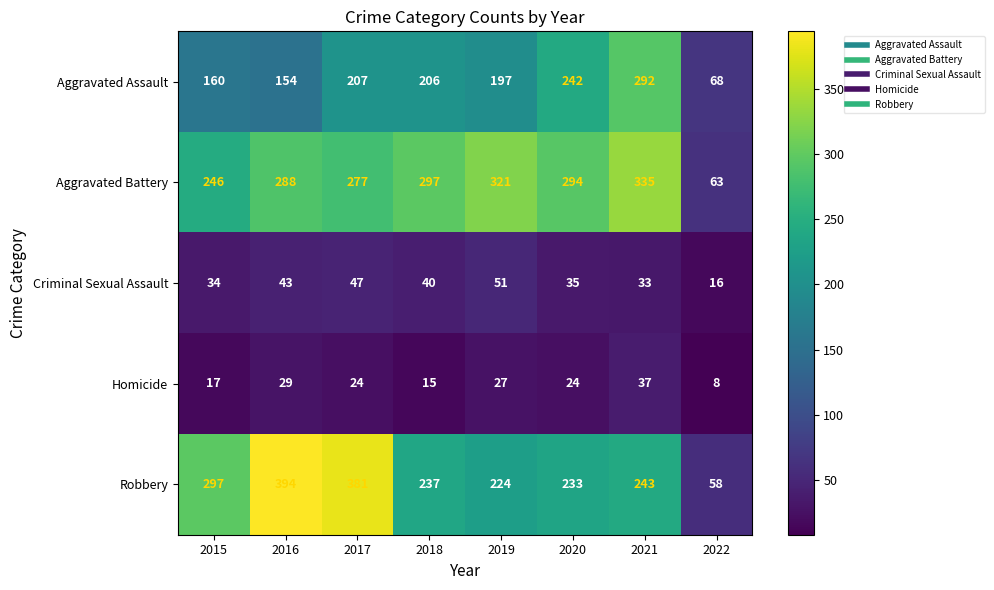

Which series changed the most between 2015 and 2021?

Aggravated Assault